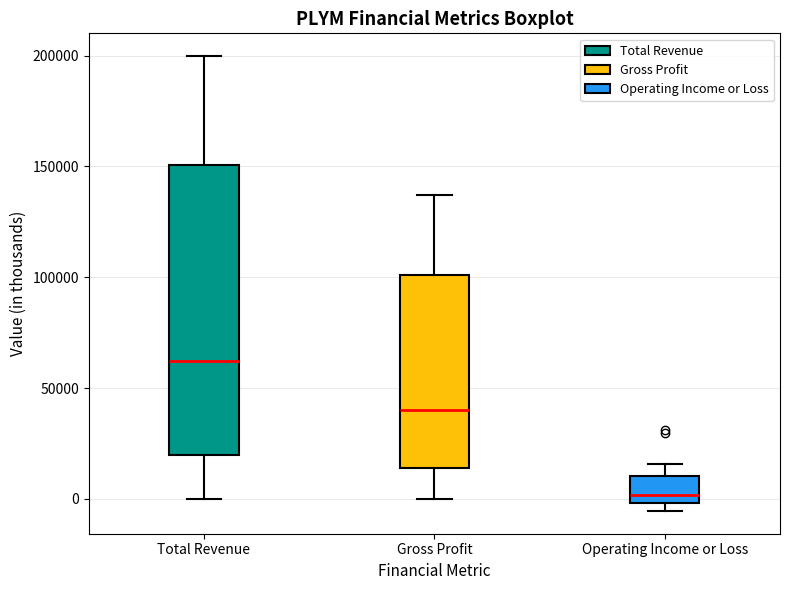

Reading left to right, transcribe this box plot: for each box, give where its median line is, the range the box spans, and where its two whiskers end, as read against the y-axis. The values are not printed on the chart, so give them approximately, as read against the axis.

Total Revenue: median 60000, box 20000 to 150000, whiskers 0 to 200000
Gross Profit: median 40000, box 15000 to 100000, whiskers 0 to 135000
Operating Income or Loss: median 0 (just above the box's lower edge), box 0 to 10000, whiskers -5000 to 15000